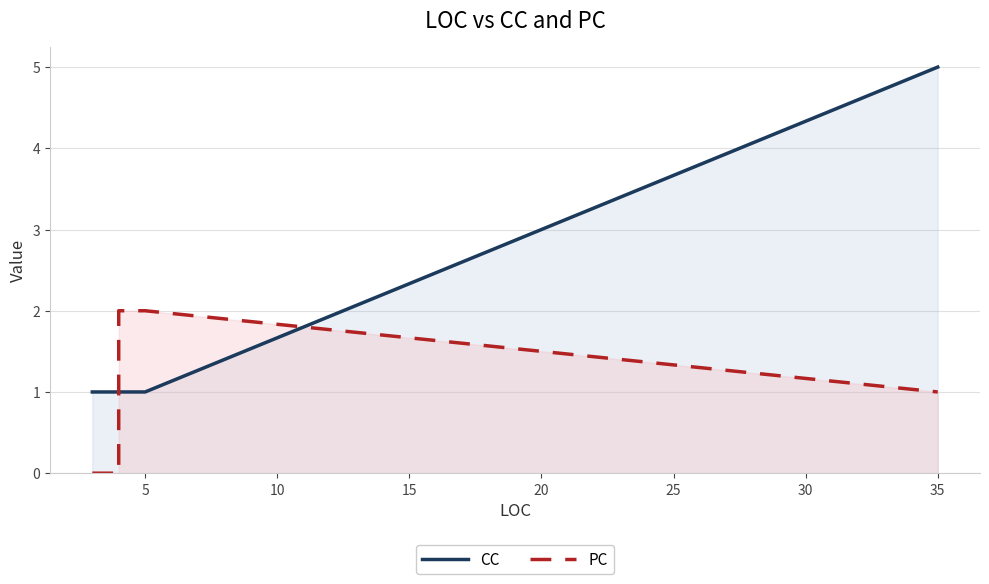

Which series has the largest range (max minus min)?

CC